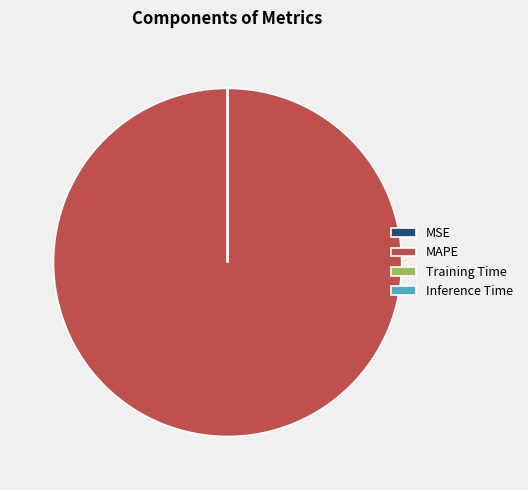

What is the largest slice in the pie chart?

MAPE